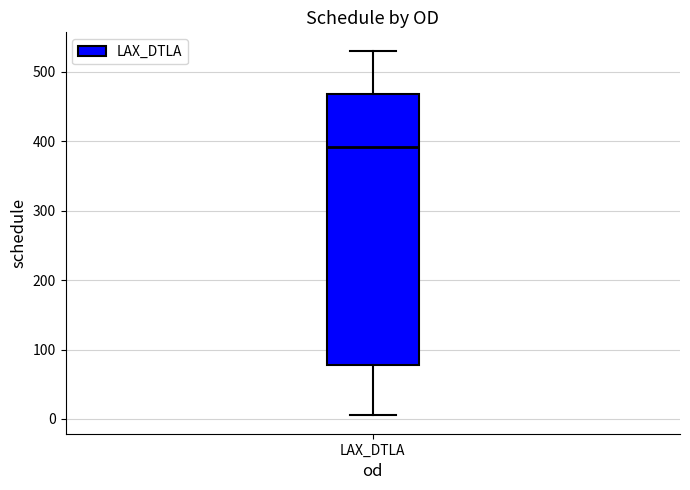

Read this box plot against the y-axis: the position of the median line, the range covered by the box, and the ends of both whiskers. The values are not printed on the chart, so give them approximately, as read against the axis.

median 390, box 80 to 470, whiskers 10 to 530